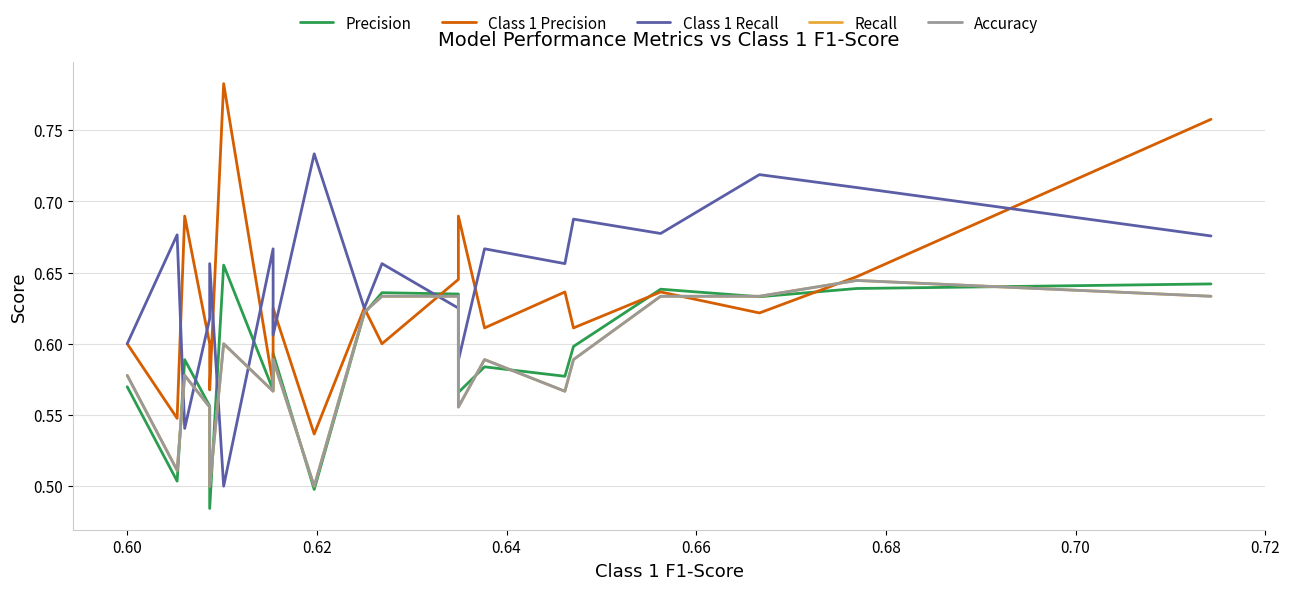

True or false: Recall and Accuracy intersect in this chart.

False